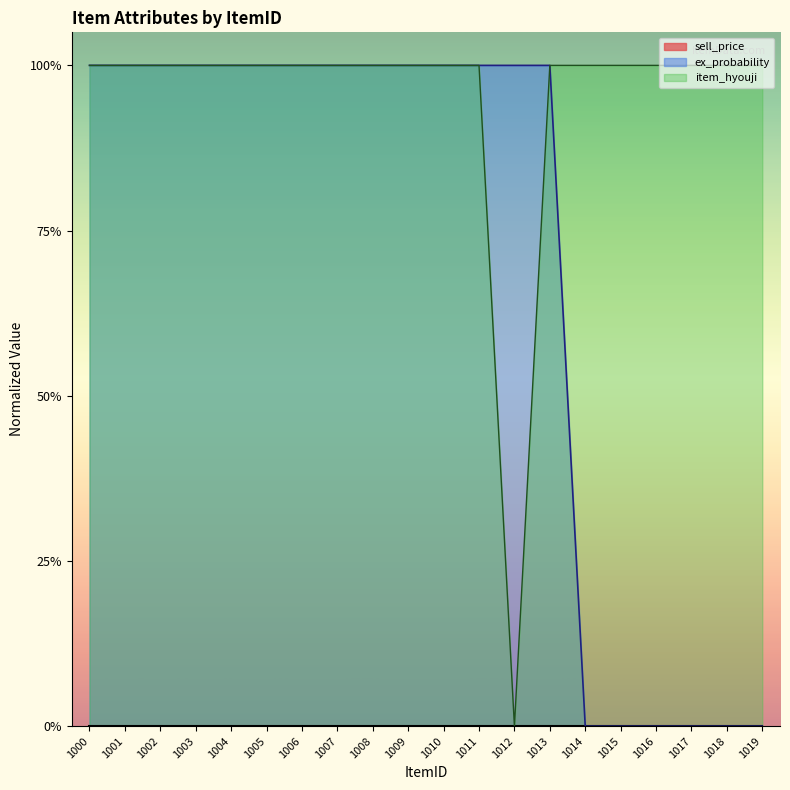

Reading left to right, extract all data points from this chart.

1	1	1	1	1	1	1	1	1	1	1	1	1	1	0	0	0	0	0	0